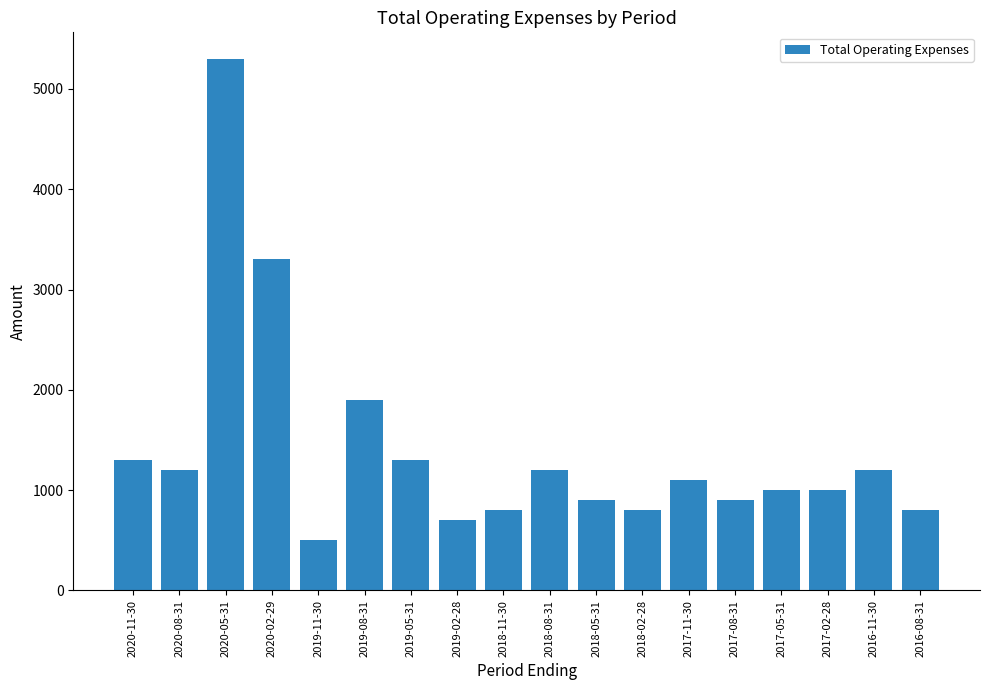

True or false: the data shows 1200 at 2018-08-31.

True